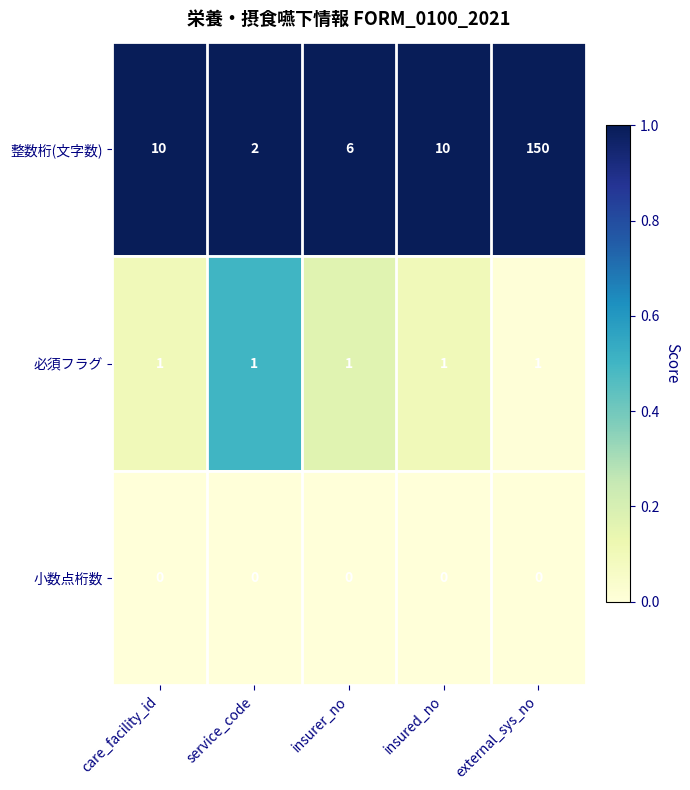

Reading left to right, list all the values displayed in this chart.

整数桁(文字数): care_facility_id=10	service_code=2	insurer_no=6	insured_no=10	external_sys_no=150
必須フラグ: care_facility_id=1	service_code=1	insurer_no=1	insured_no=1	external_sys_no=1
小数点桁数: care_facility_id=0	service_code=0	insurer_no=0	insured_no=0	external_sys_no=0